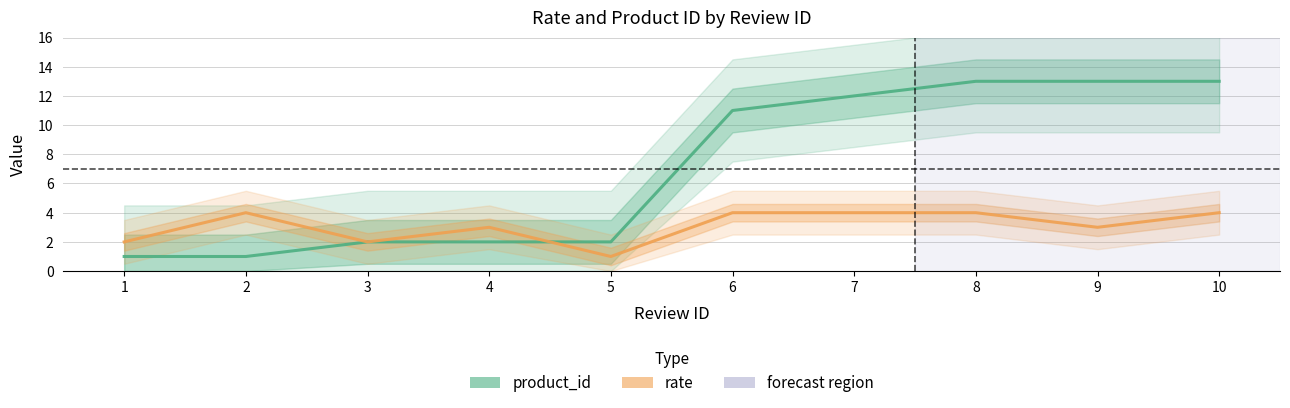

Reading right to left, transcribe all the data shown in this chart.

product_id: 13	13	13	12	11	2	2	2	1	1
rate: 4	3	4	4	4	1	3	2	4	2